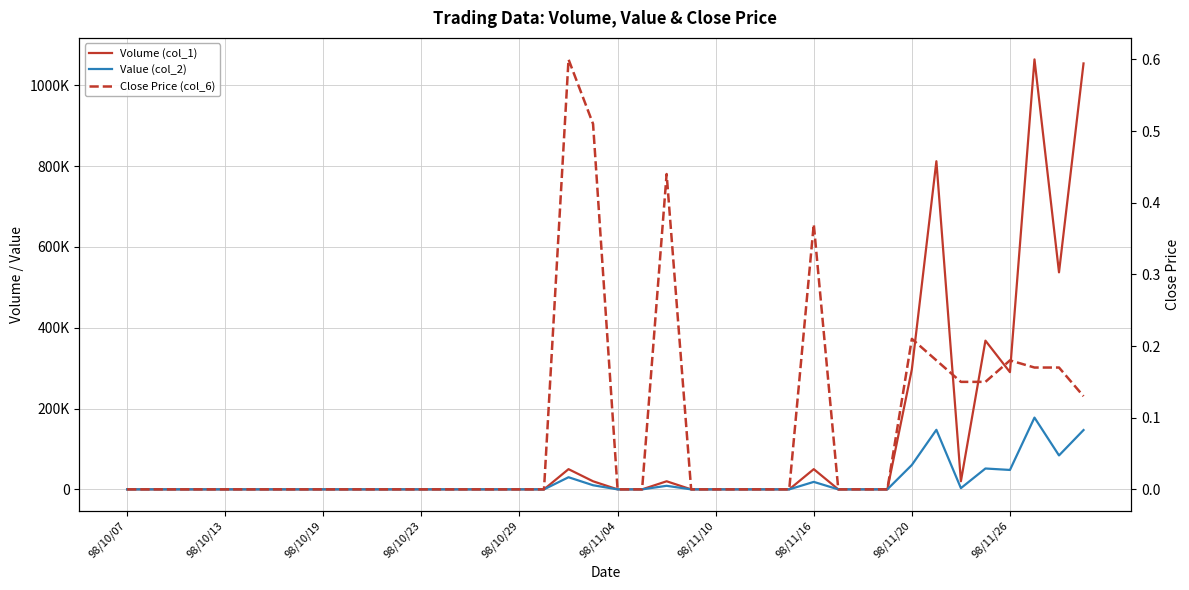

Reading left to right, what are all the values shown in this chart?

Volume (col_1): 0.0	0.0	0.0	0.0	0.0	0.0	0.0	0.0	0.0	0.0	0.0	0.0	0.0	0.0	0.0	0.0	0.0	0.0	50000.0	20000.0	0.0	0.0	20000.0	0.0	0.0	0.0	0.0	0.0	50000.0	0.0	0.0	0.0	297000.0	812000.0	20000.0	368000.0	290000.0	1064000.0	537000.0	1054000.0
Value (col_2): 0.0	0.0	0.0	0.0	0.0	0.0	0.0	0.0	0.0	0.0	0.0	0.0	0.0	0.0	0.0	0.0	0.0	0.0	30000.0	10200.0	0.0	0.0	8800.0	0.0	0.0	0.0	0.0	0.0	18500.0	0.0	0.0	0.0	60390.0	147350.0	3000.0	51610.0	48030.0	177580.0	83950.0	146760.0
Close Price (col_6): 0.0	0.0	0.0	0.0	0.0	0.0	0.0	0.0	0.0	0.0	0.0	0.0	0.0	0.0	0.0	0.0	0.0	0.0	0.6	0.5	0.0	0.0	0.4	0.0	0.0	0.0	0.0	0.0	0.4	0.0	0.0	0.0	0.2	0.2	0.1	0.1	0.2	0.2	0.2	0.1